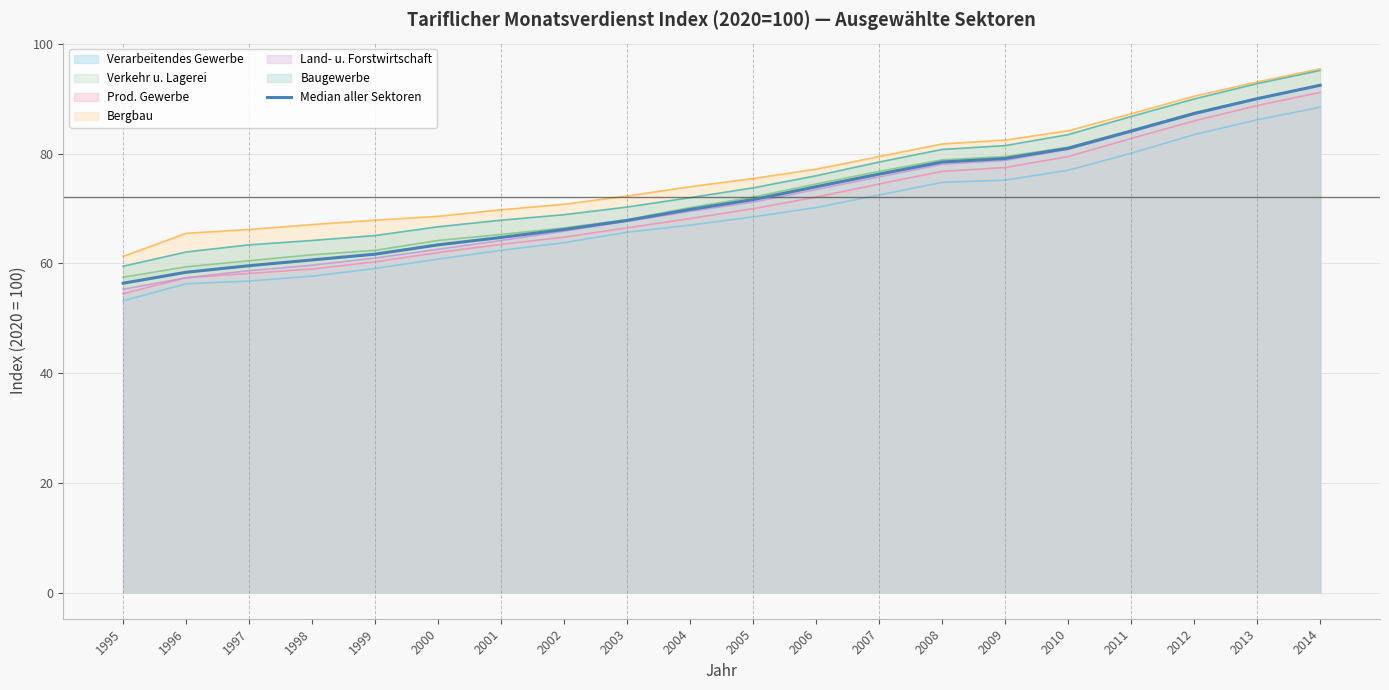

At which label does the data first exceed 71?

2005